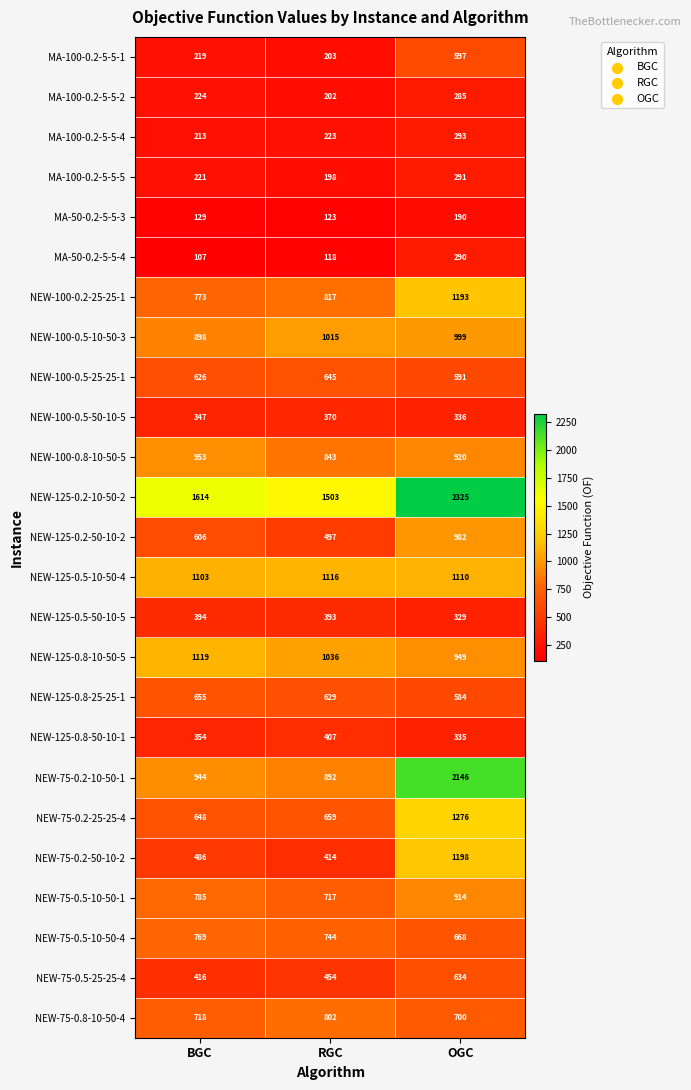

At OGC, list the series in order from largest to smallest.

NEW-125-0.2-10-50-2, NEW-75-0.2-10-50-1, NEW-75-0.2-25-25-4, NEW-75-0.2-50-10-2, NEW-100-0.2-25-25-1, NEW-125-0.5-10-50-4, NEW-100-0.5-10-50-3, NEW-125-0.2-50-10-2, NEW-125-0.8-10-50-5, NEW-100-0.8-10-50-5, NEW-75-0.5-10-50-1, NEW-75-0.8-10-50-4, NEW-75-0.5-10-50-4, NEW-75-0.5-25-25-4, MA-100-0.2-5-5-1, NEW-100-0.5-25-25-1, NEW-125-0.8-25-25-1, NEW-100-0.5-50-10-5, NEW-125-0.8-50-10-1, NEW-125-0.5-50-10-5, MA-100-0.2-5-5-4, MA-100-0.2-5-5-5, MA-50-0.2-5-5-4, MA-100-0.2-5-5-2, MA-50-0.2-5-5-3